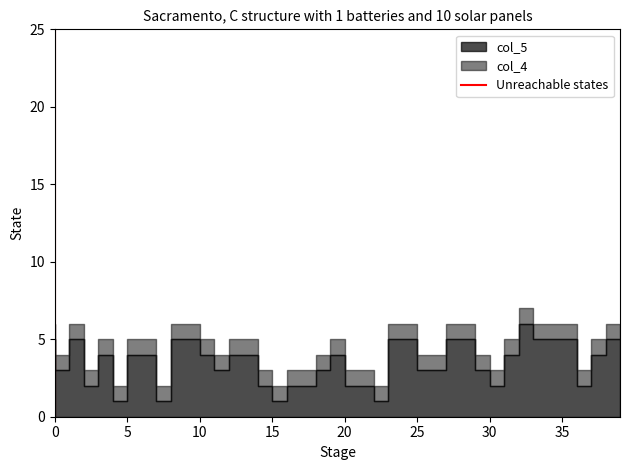

What is the change in value from 0 to 5?

+1